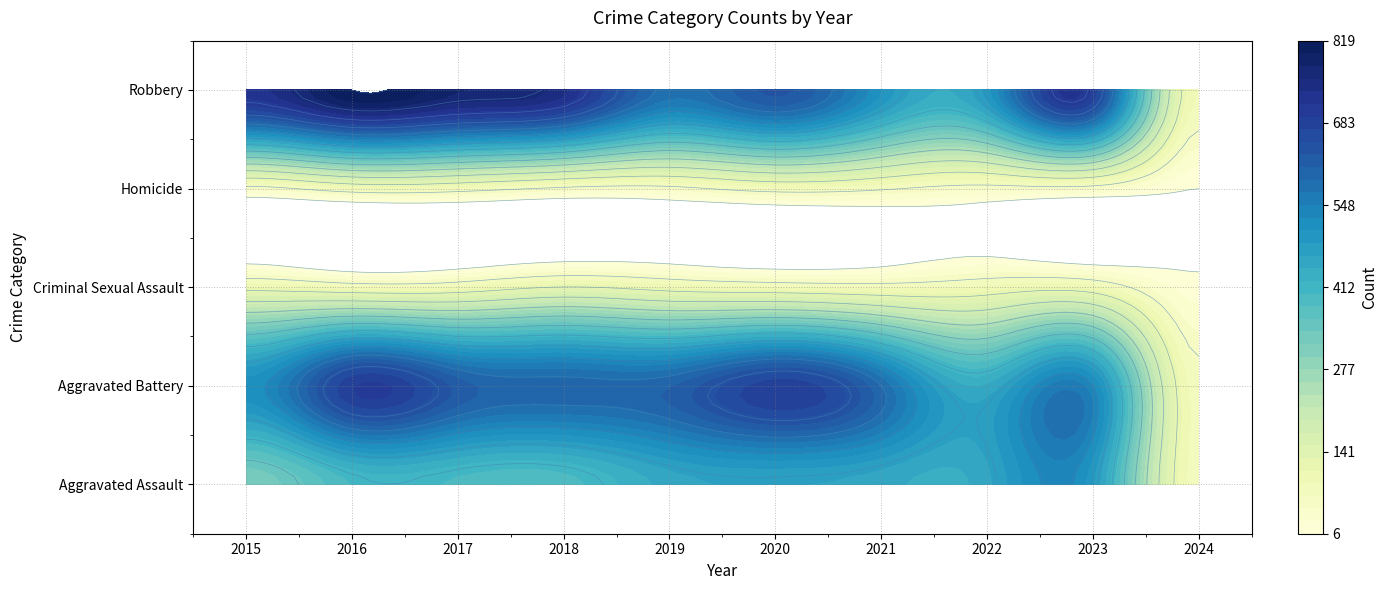

Reading right to left, extract all data points from this chart.

Aggravated Assault: 77	488	458	452	466	452	392	396	402	323
Aggravated Battery: 78	529	446	587	686	608	600	623	691	515
Criminal Sexual Assault: 15	96	93	81	89	102	123	91	87	105
Homicide: 6	48	49	69	81	53	56	82	87	50
Robbery: 87	690	495	506	637	577	741	780	819	726